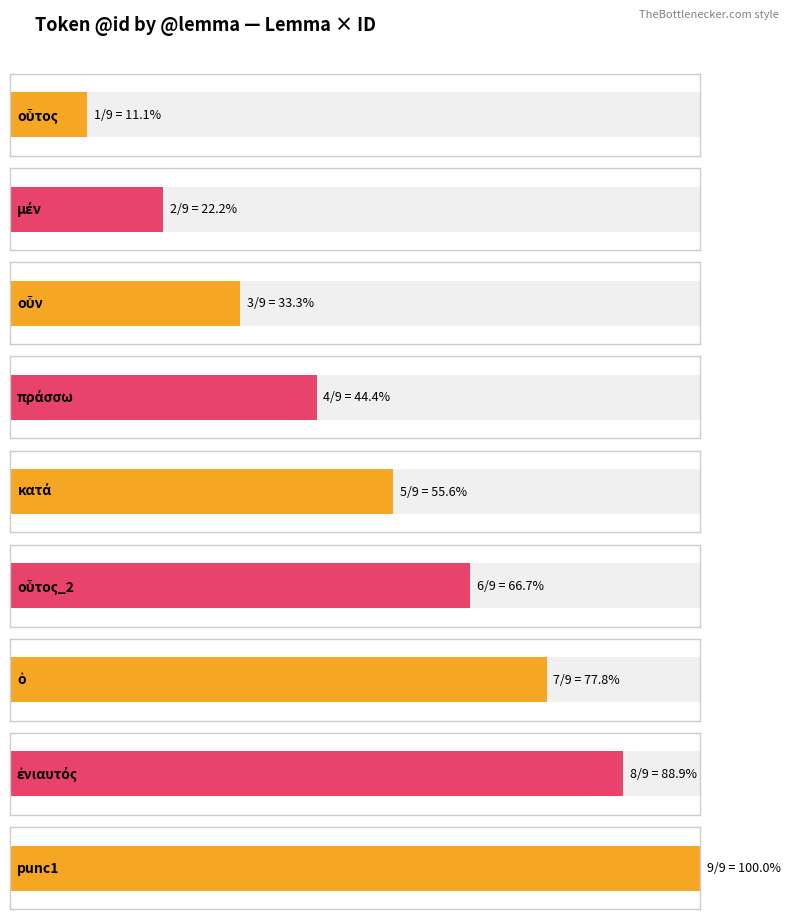

What is the value of the 4th bar from the left?

4